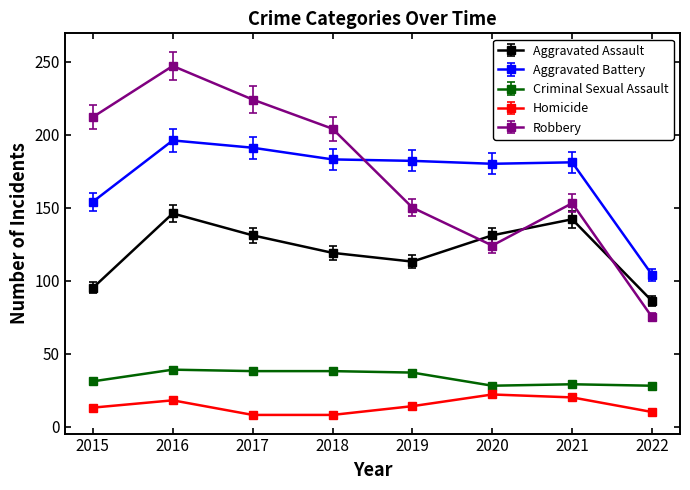

What is the value of the Criminal Sexual Assault point at the 4th from the left?

38